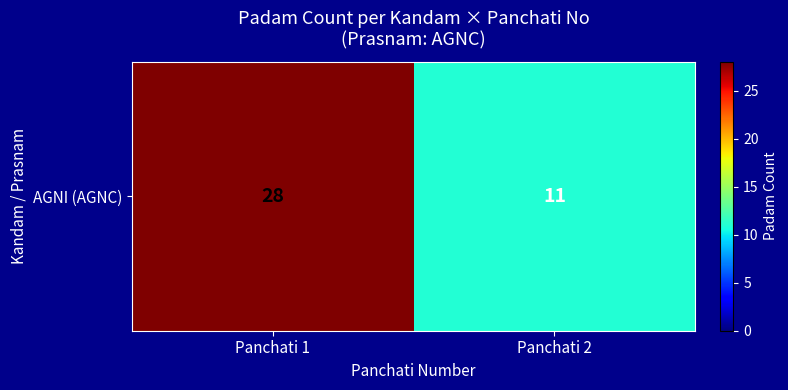

List the labels in order of value, smallest first.

Panchati 2, Panchati 1